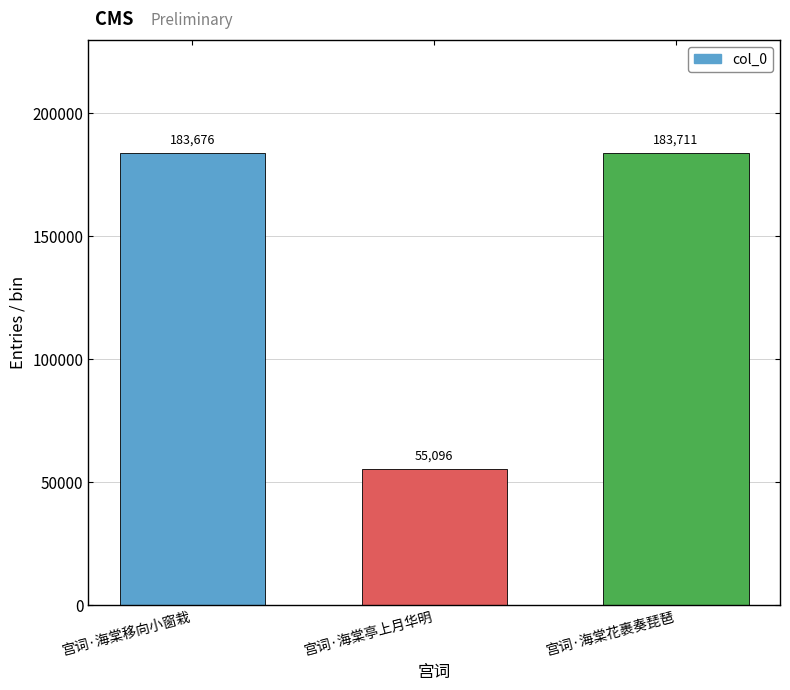

List the labels in order of value, smallest first.

宫词·海棠亭上月华明, 宫词·海棠移向小窗栽, 宫词·海棠花裹奏琵琶